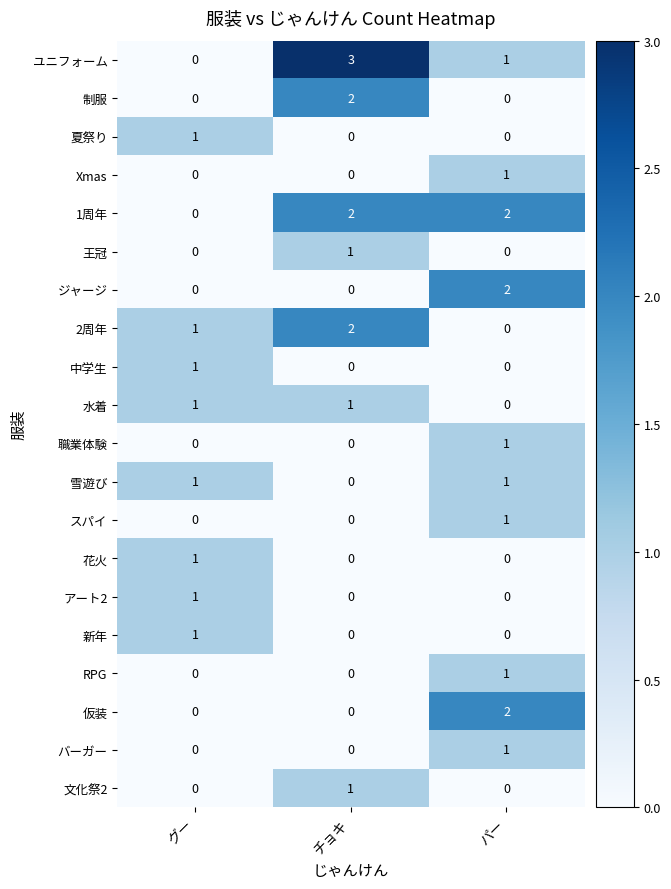

How many 王冠 values are between 0 and 1?

3